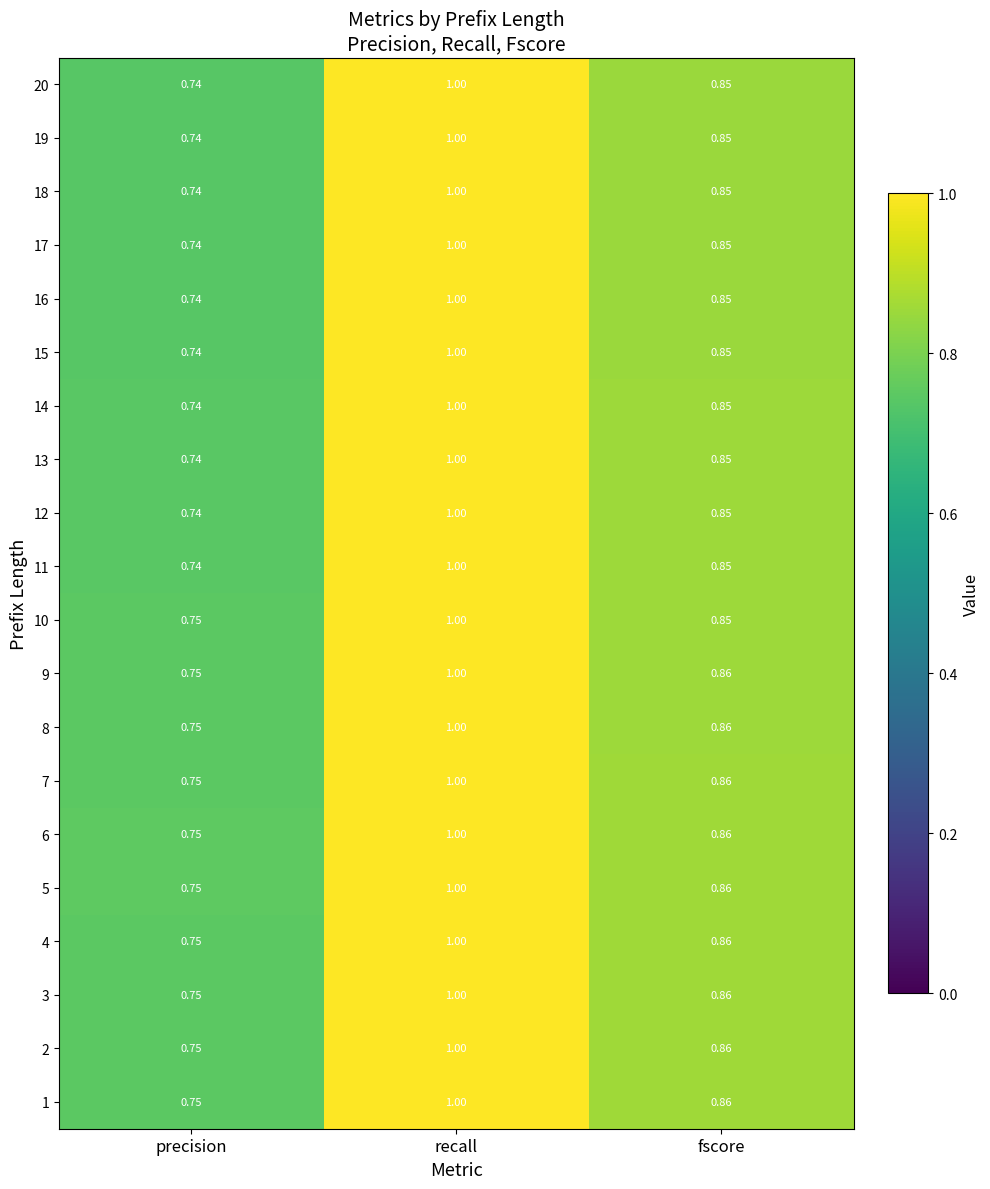

At which label is 7 closest to 0?

precision